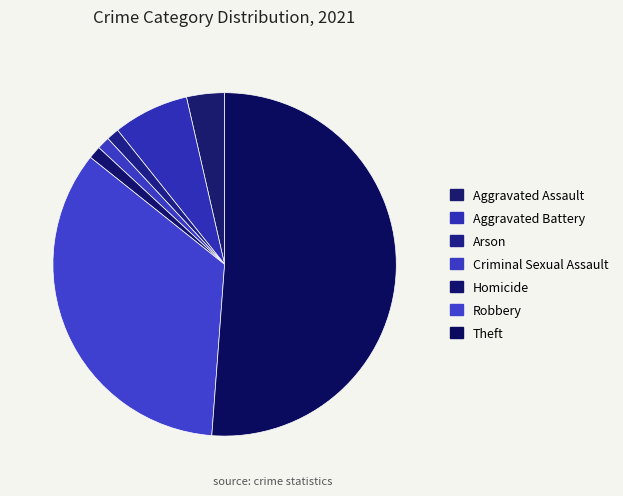

True or false: Arson accounts for 1% of the total.

True